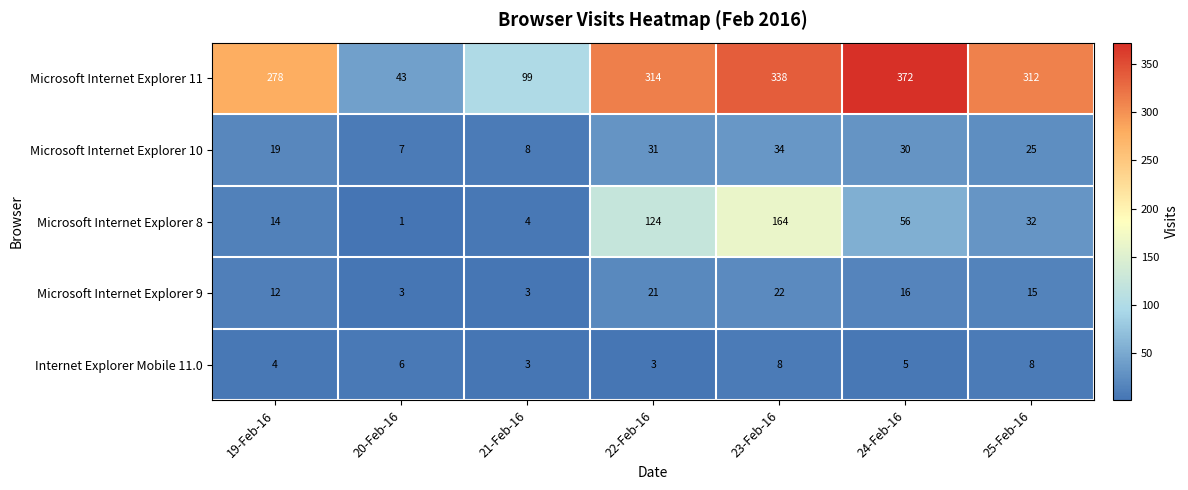

What is the difference between the Microsoft Internet Explorer 10 values at 24-Feb-16 and 19-Feb-16?

11